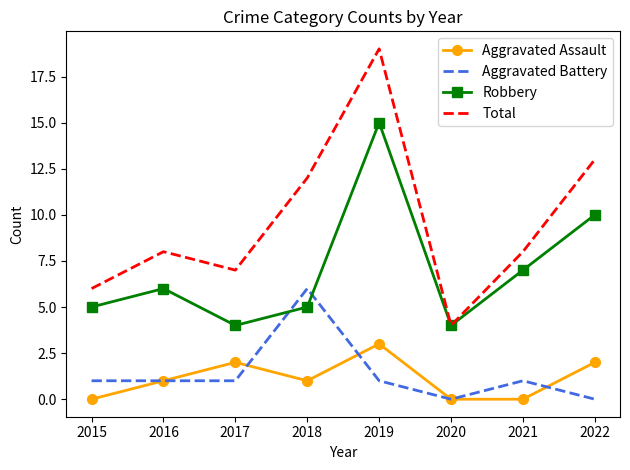

What is the difference between the second highest and minimum values in the Total series?

9